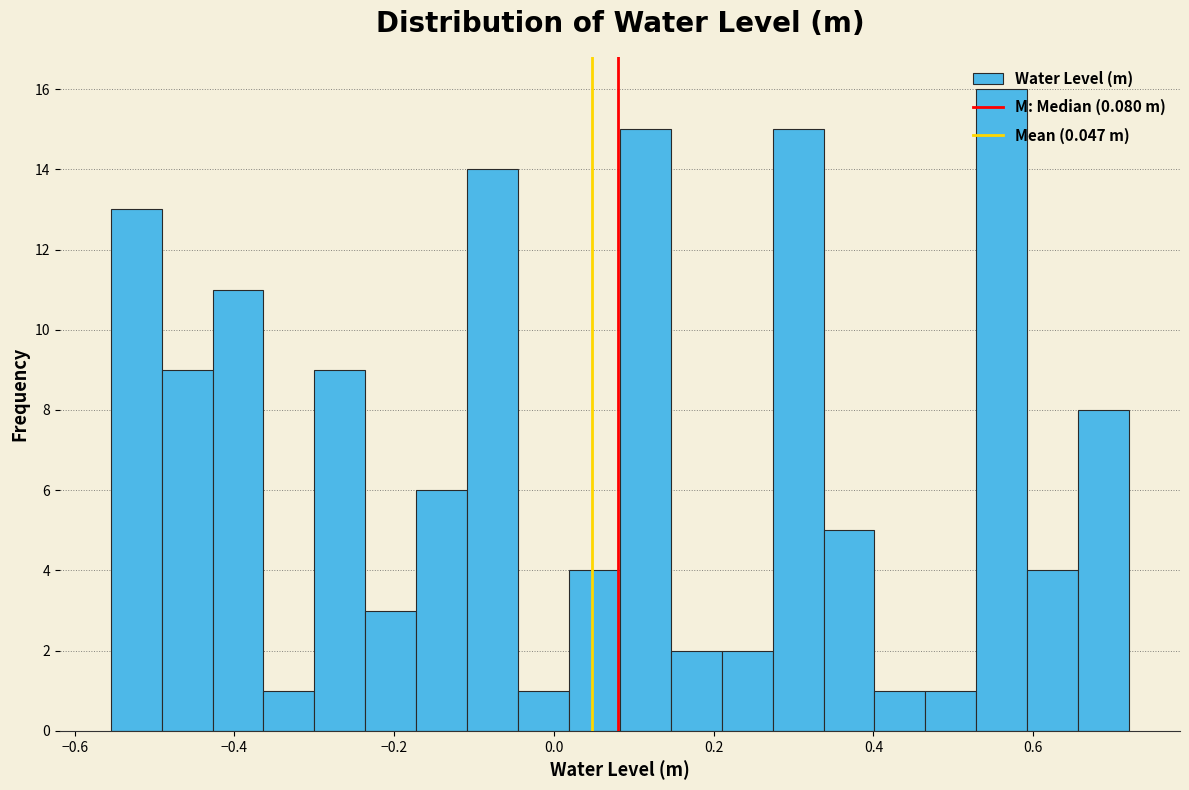

Read against the x-axis, roughly where is the centre of the tallest bar?

0.56